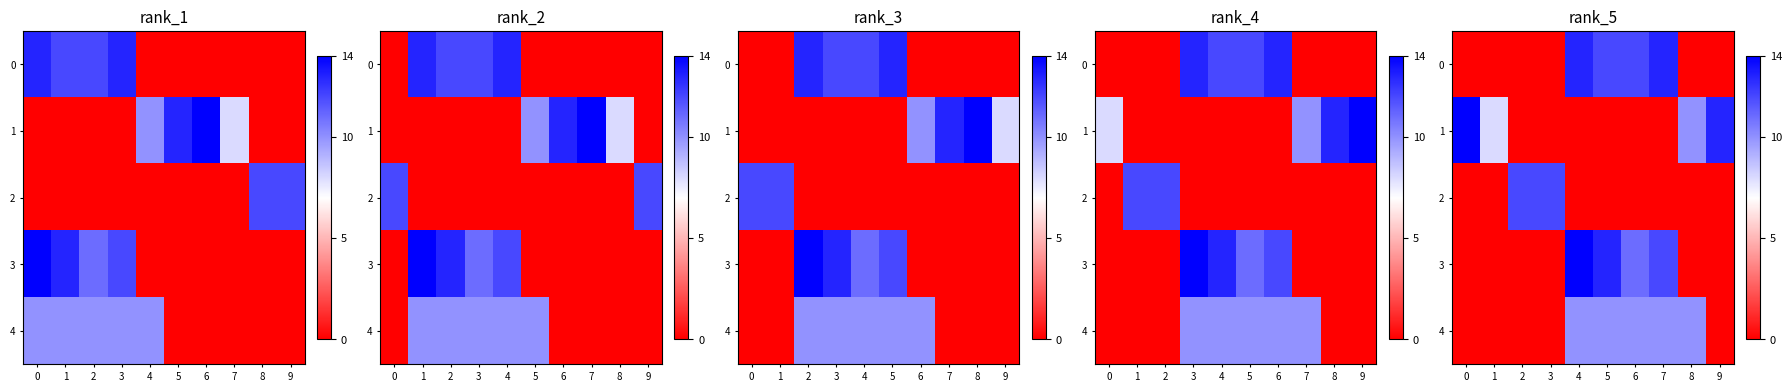

What is the difference between the highest and lowest values at 0?

14